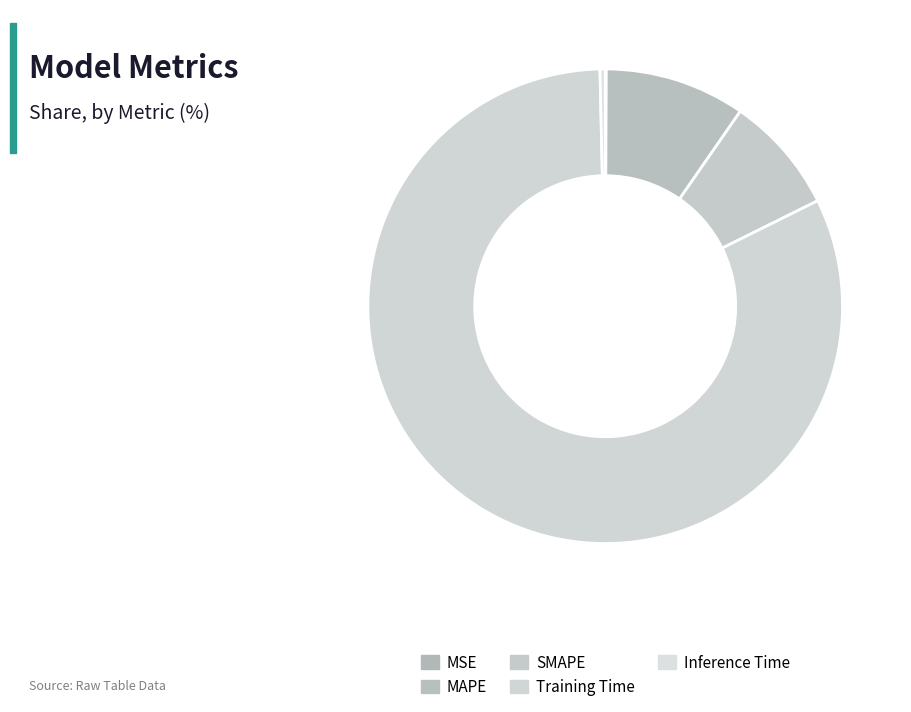

Which slice is the largest?

Training Time